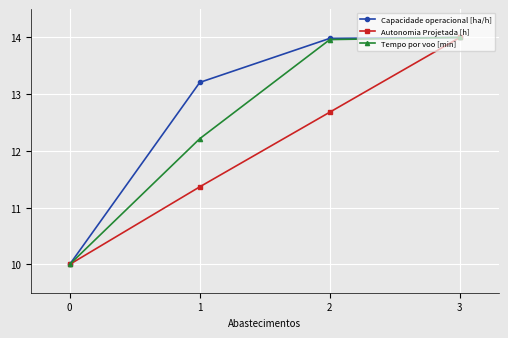

What are all the series names shown in the legend?

Capacidade operacional [ha/h], Autonomia Projetada [h], Tempo por voo [min]